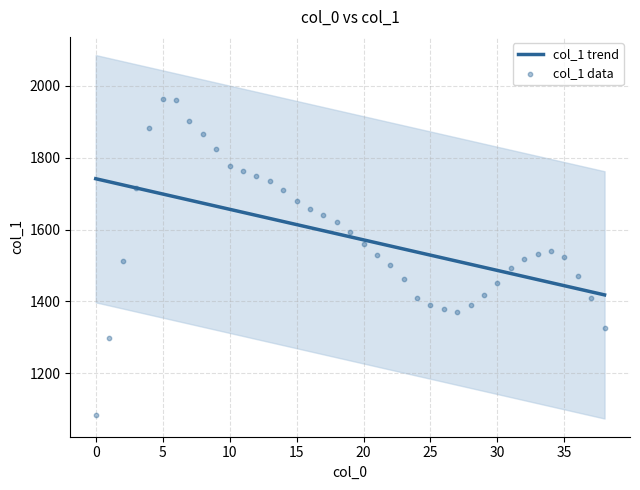

What is the maximum value for col_1 trend?

1741.7